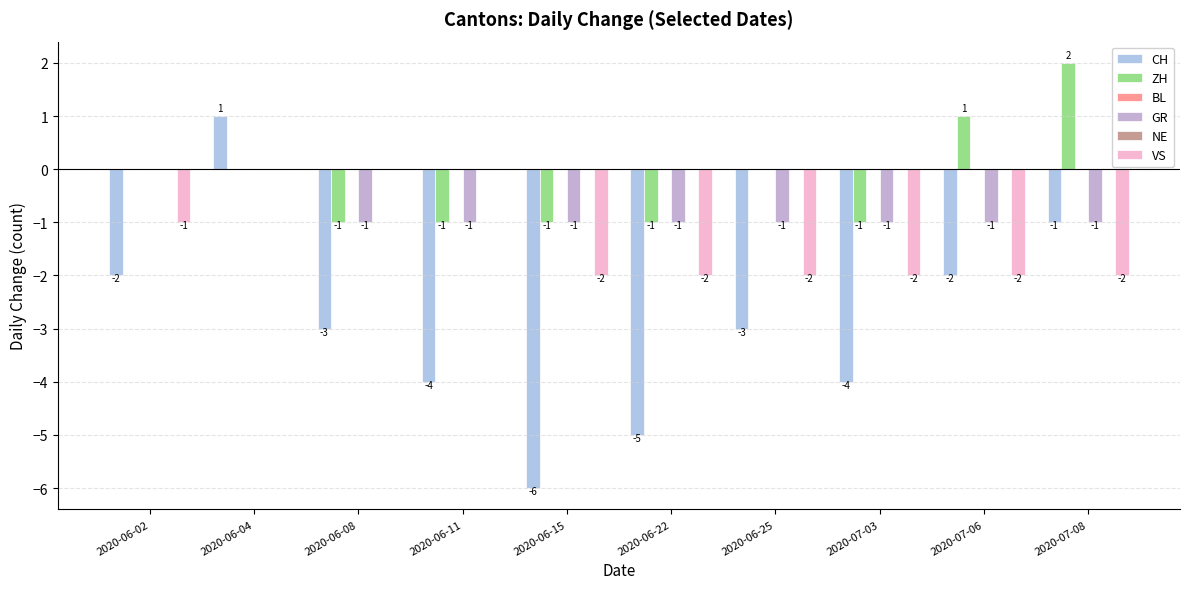

List the labels in order of GR value, smallest first.

2020-06-08, 2020-06-11, 2020-06-15, 2020-06-22, 2020-06-25, 2020-07-03, 2020-07-06, 2020-07-08, 2020-06-02, 2020-06-04